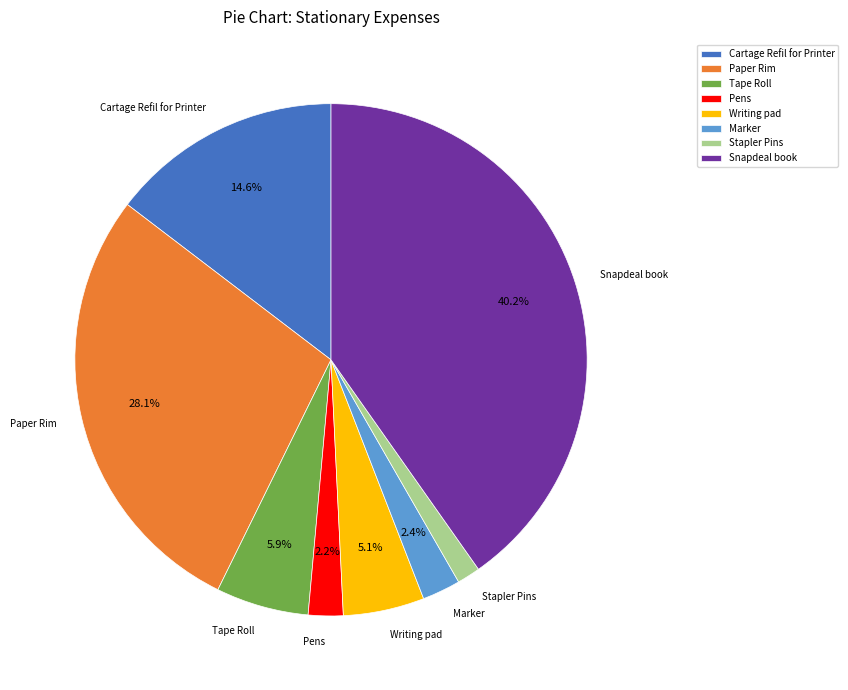

To the nearest percent, what portion does Snapdeal book represent?

40%